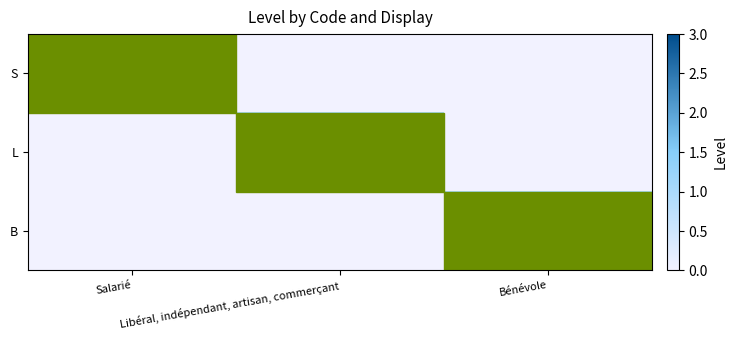

At which category is the sum across all series the highest?

Salarié